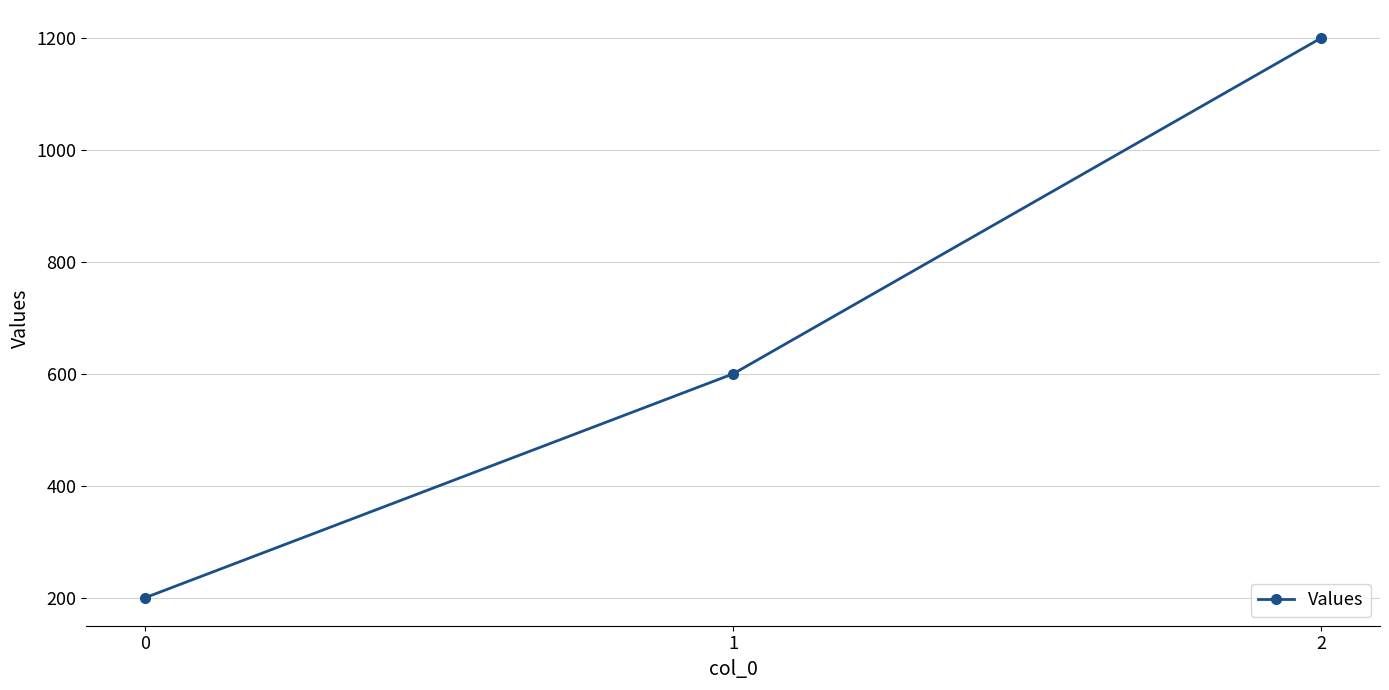

Reading left to right, transcribe all the data shown in this chart.

200	600	1200